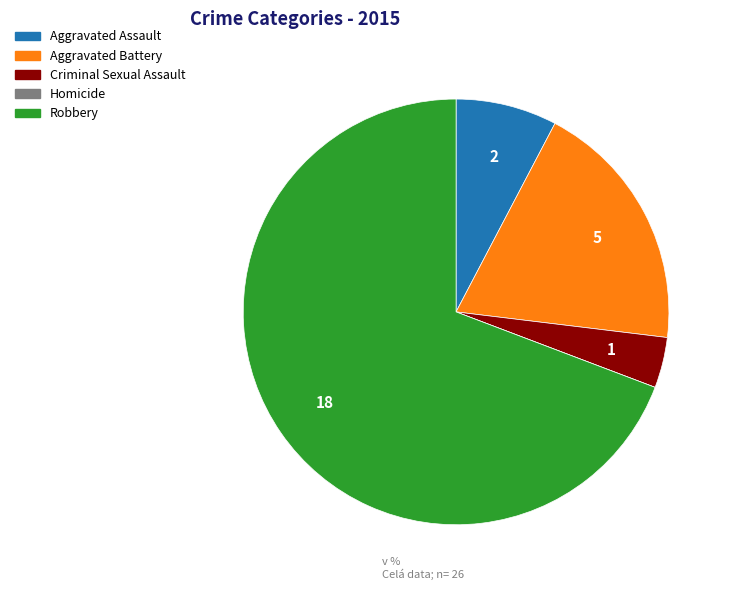

True or false: Aggravated Assault accounts for 8% of the total.

True